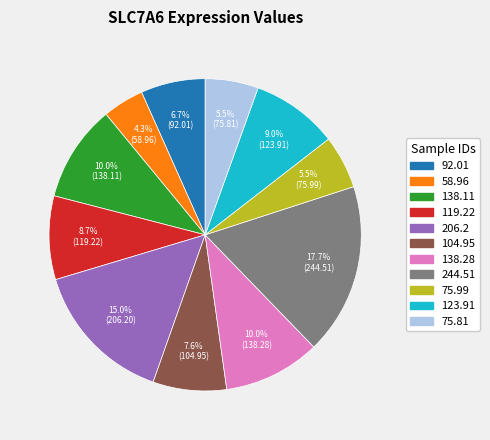

Is there a majority slice in this chart?

No